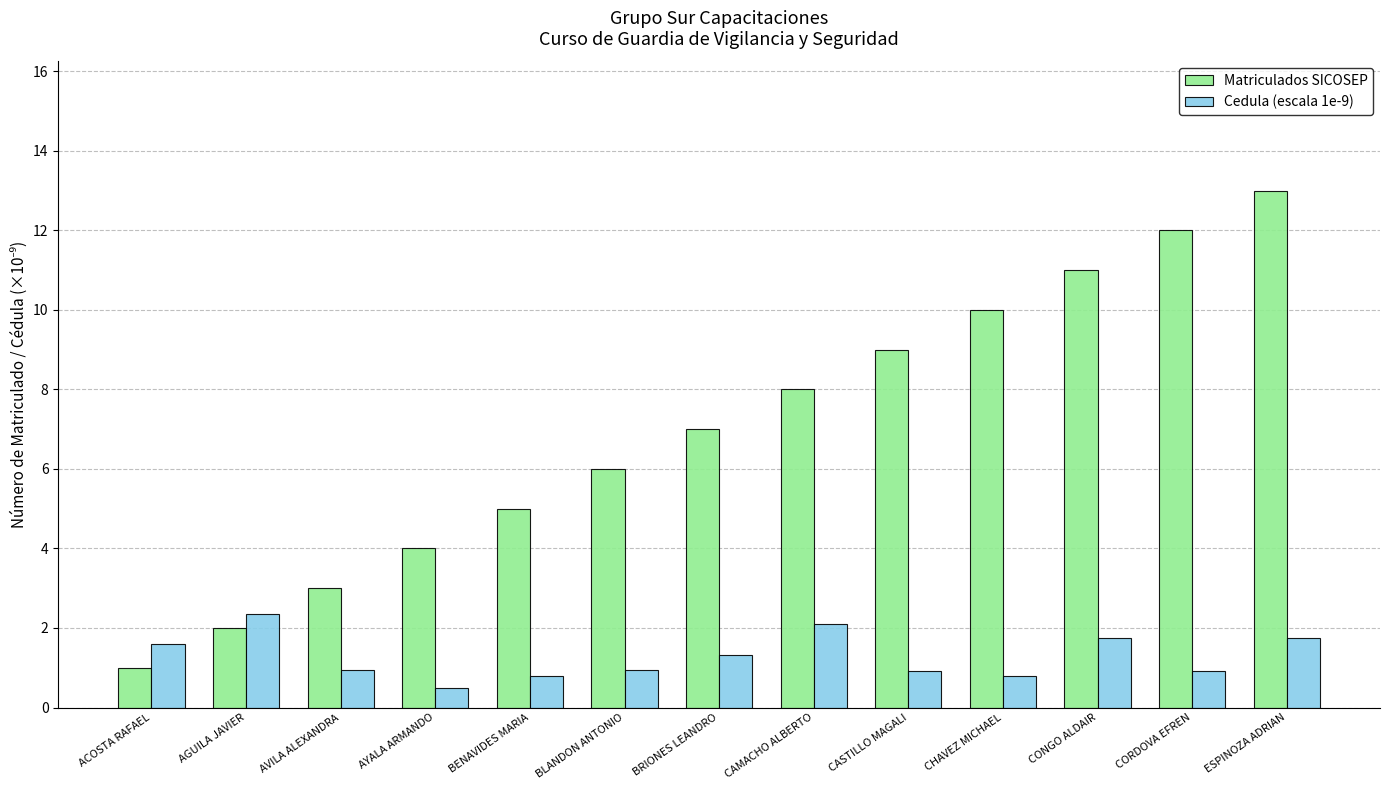

At AVILA ALEXANDRA, list the series in order from largest to smallest.

Matriculados SICOSEP, Cedula (escala 1e-9)